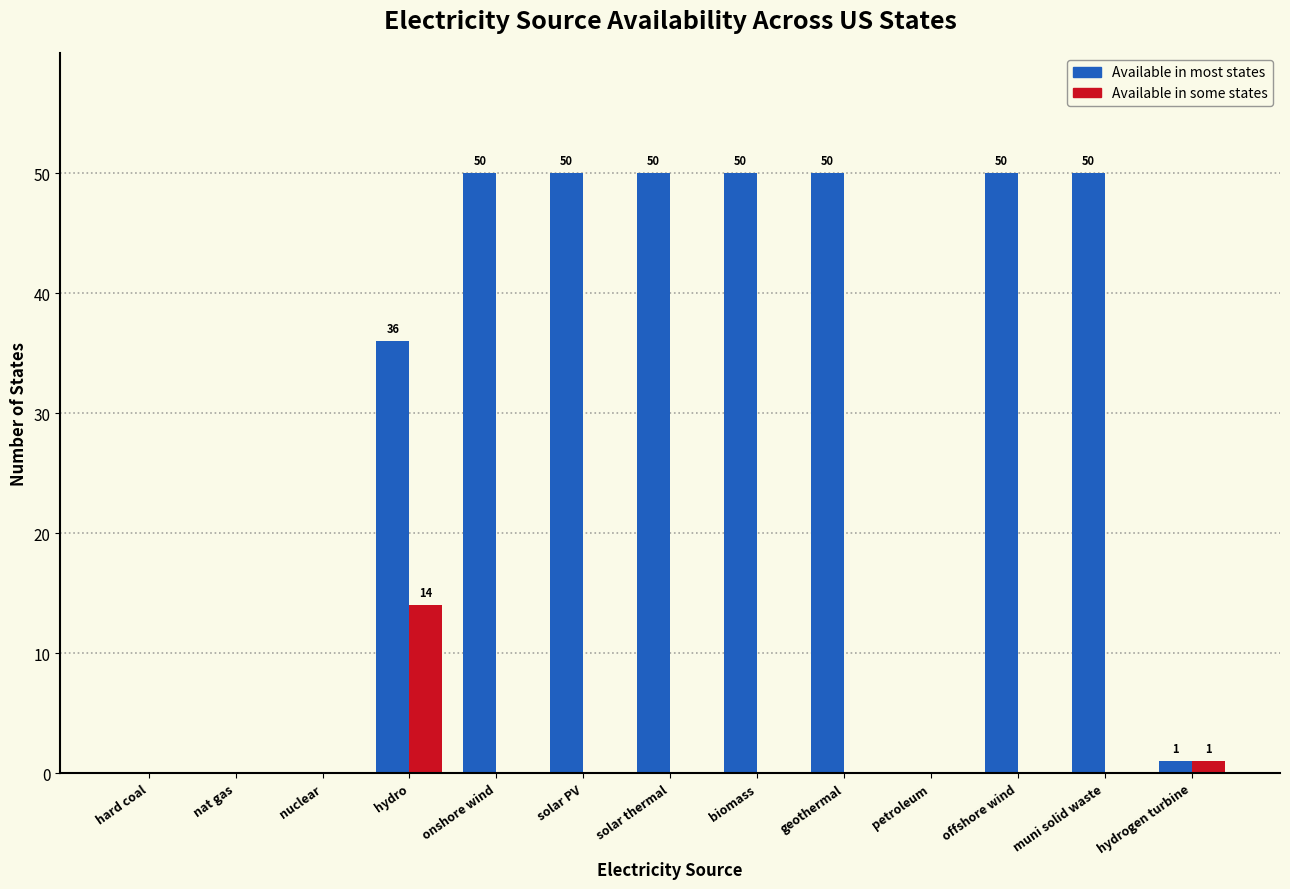

Reading left to right, transcribe all the data shown in this chart.

Available in most states: 0	0	0	36	50	50	50	50	50	0	50	50	1
Available in some states: 0	0	0	14	0	0	0	0	0	0	0	0	1